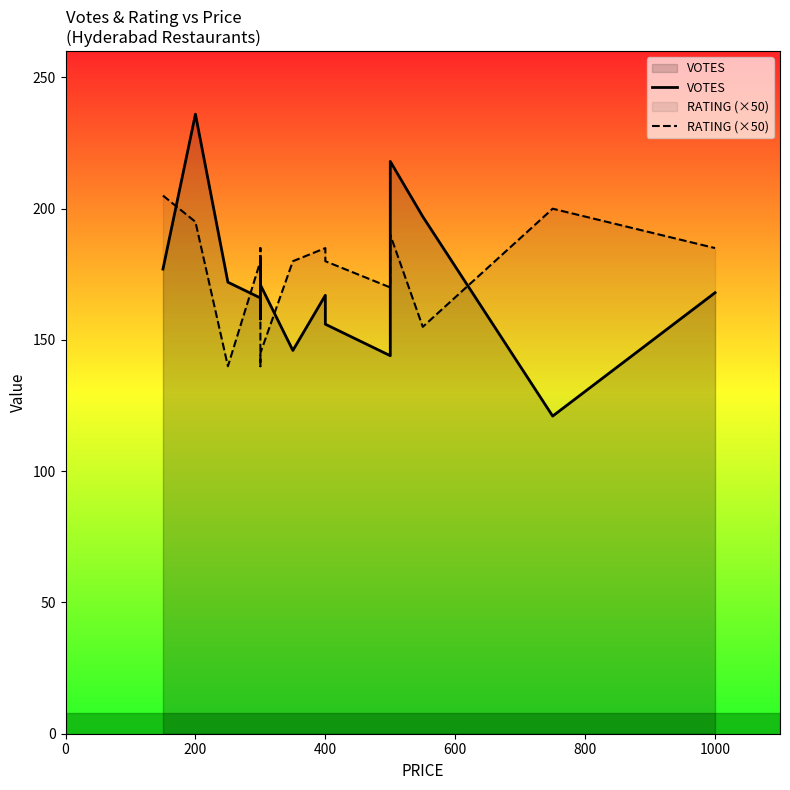

What are all the series names shown in the legend?

VOTES, RATING (×50)